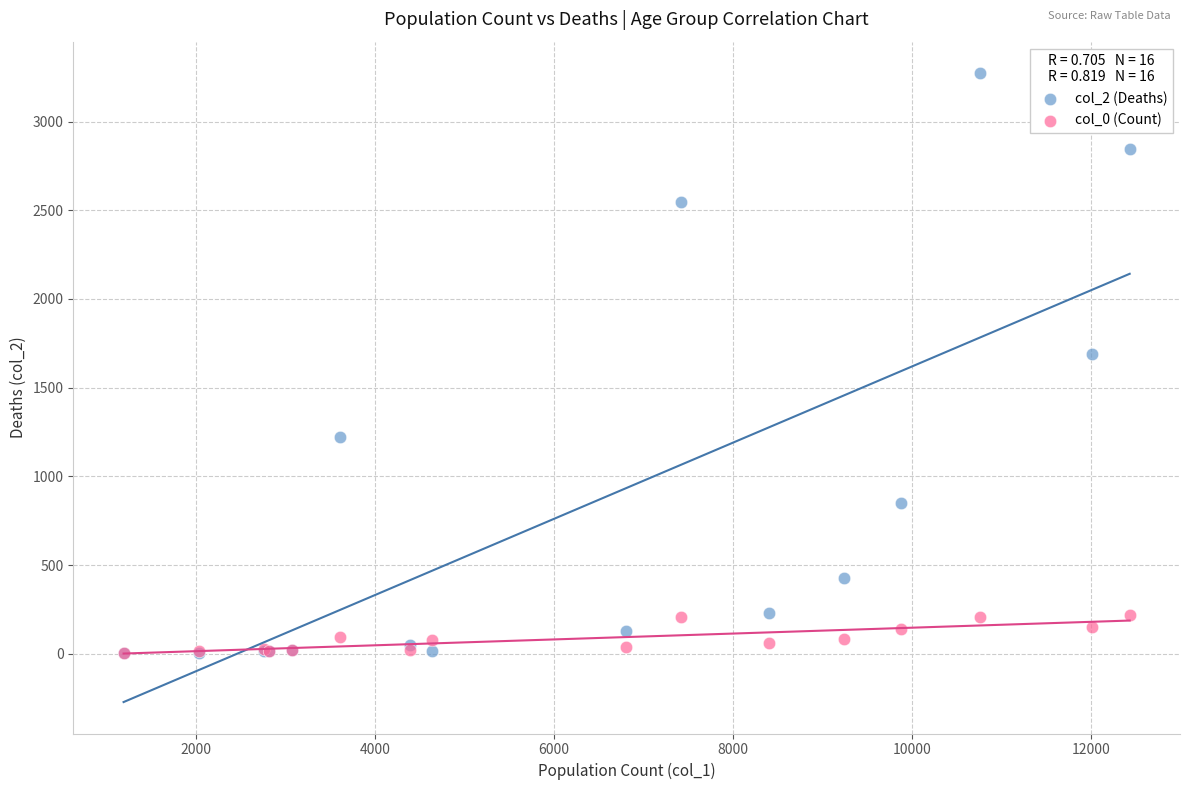

Across all series, what Y value is closest to 1638?

1690